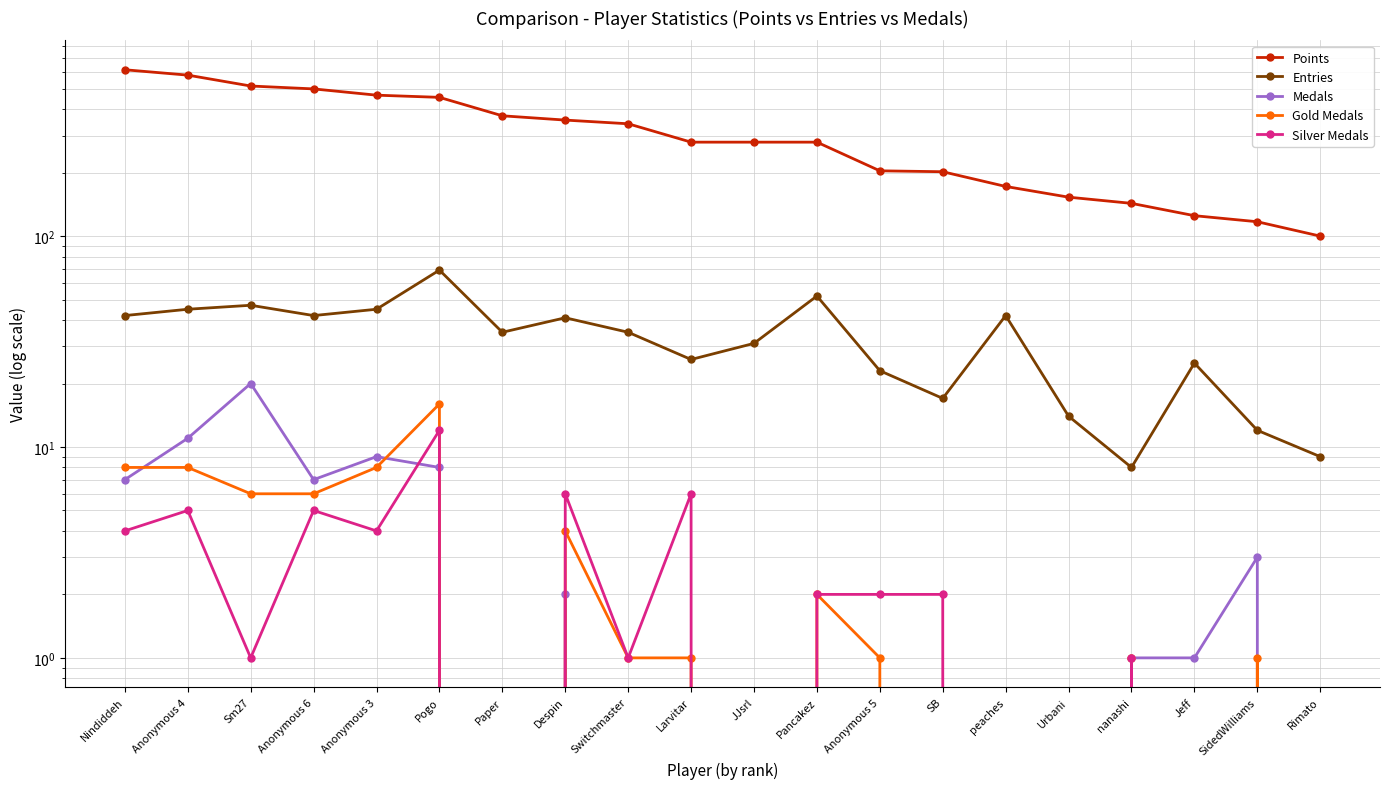

At Sm27, list the series in order from smallest to largest.

Silver Medals, Gold Medals, Medals, Entries, Points